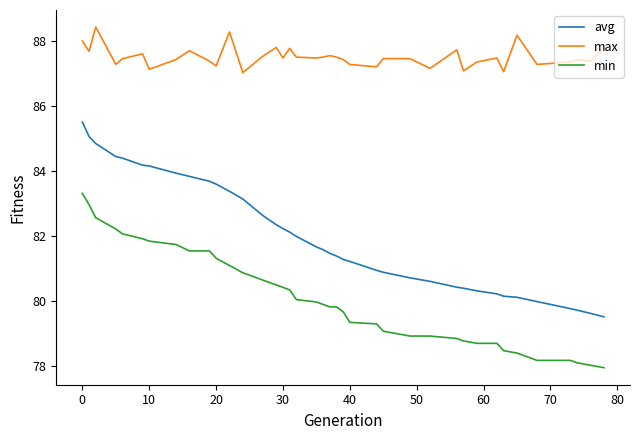

Rank the series by their maximum value, from highest to lowest.

max, avg, min